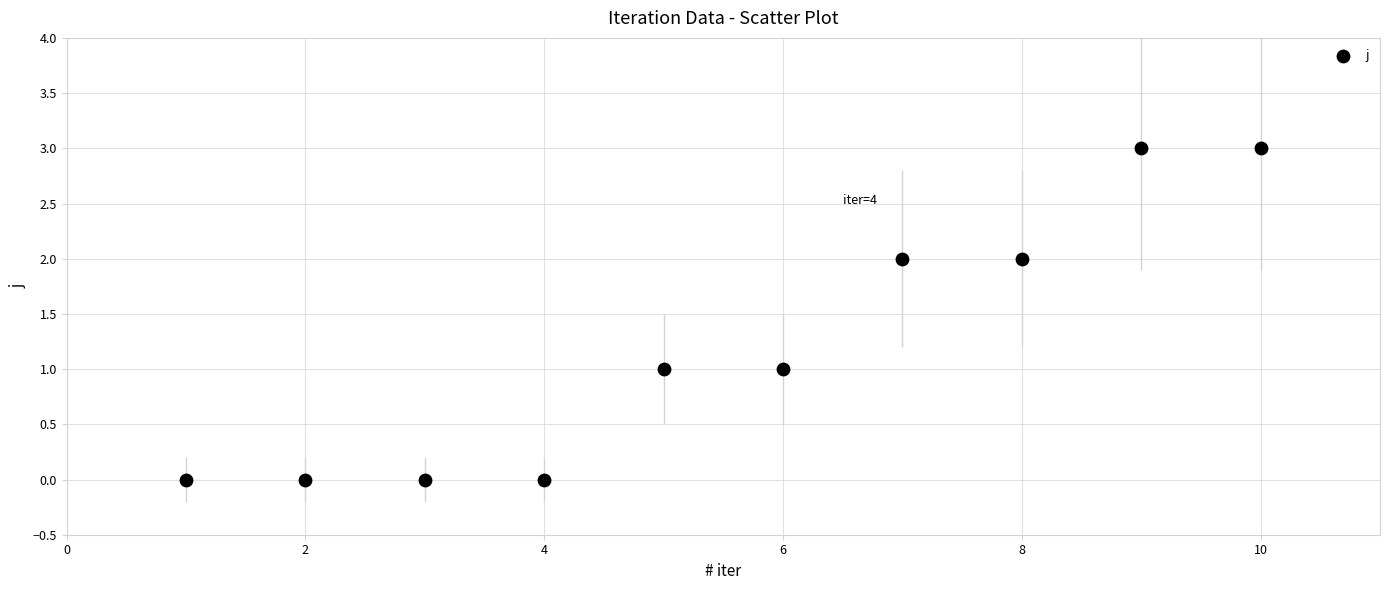

What is the average X value?

6